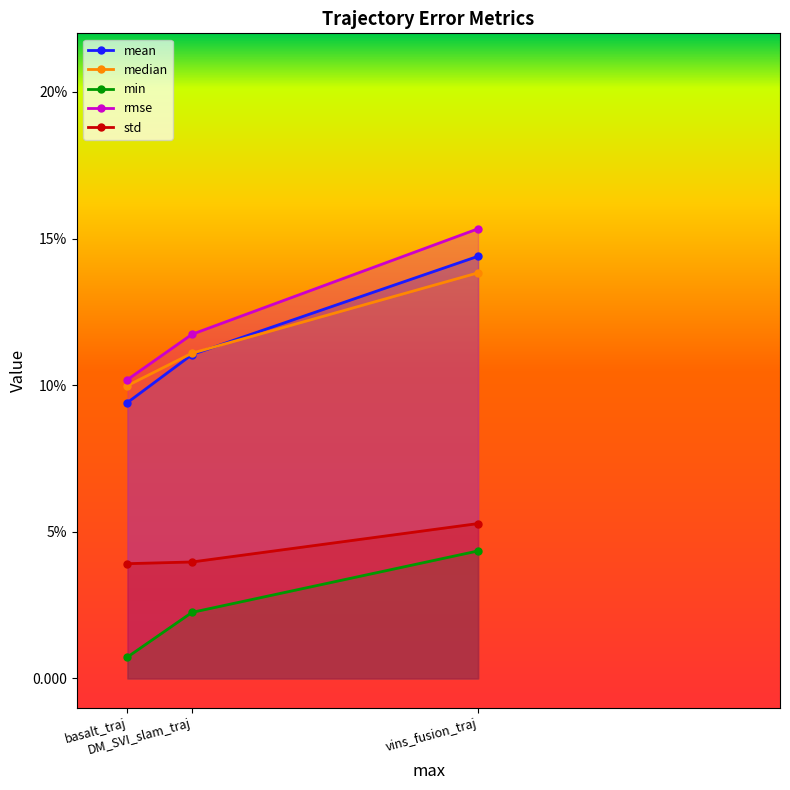

At which label does mean reach its minimum?

basalt_traj